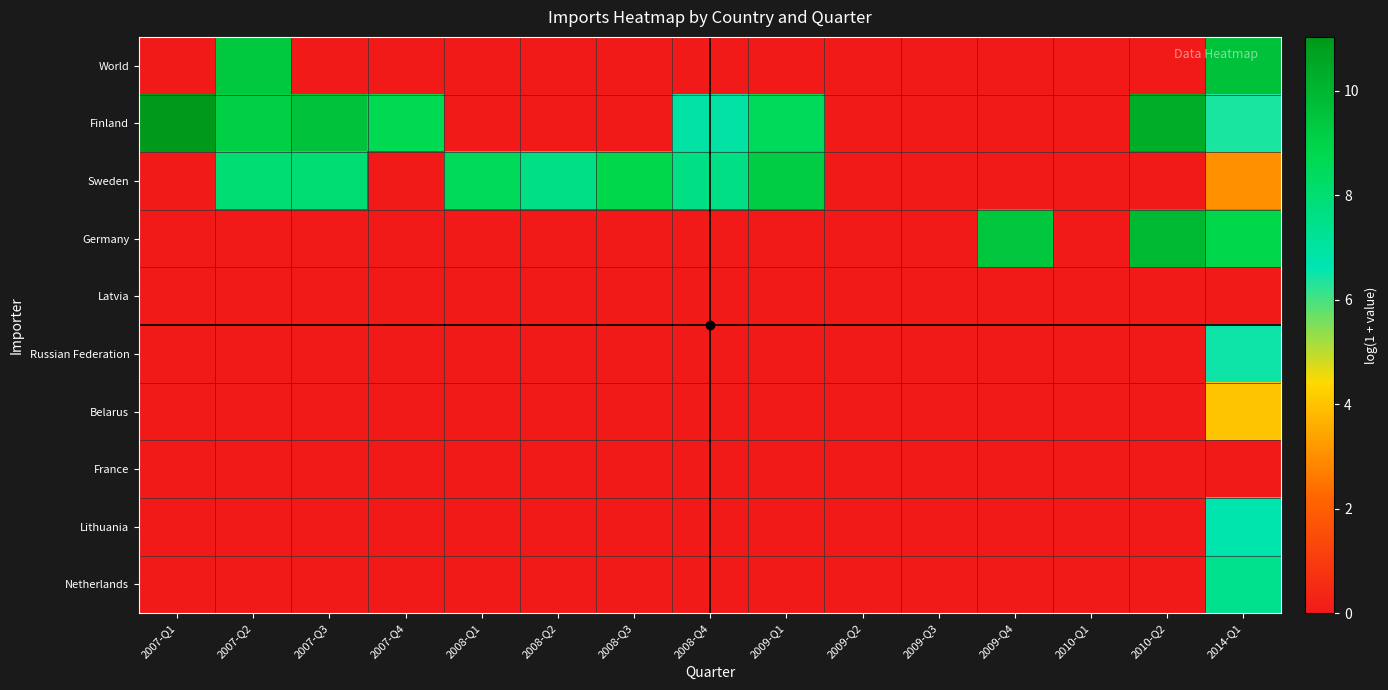

Rank the categories by Netherlands value from highest to lowest.

2014-Q1, 2007-Q1, 2007-Q2, 2007-Q3, 2007-Q4, 2008-Q1, 2008-Q2, 2008-Q3, 2008-Q4, 2009-Q1, 2009-Q2, 2009-Q3, 2009-Q4, 2010-Q1, 2010-Q2